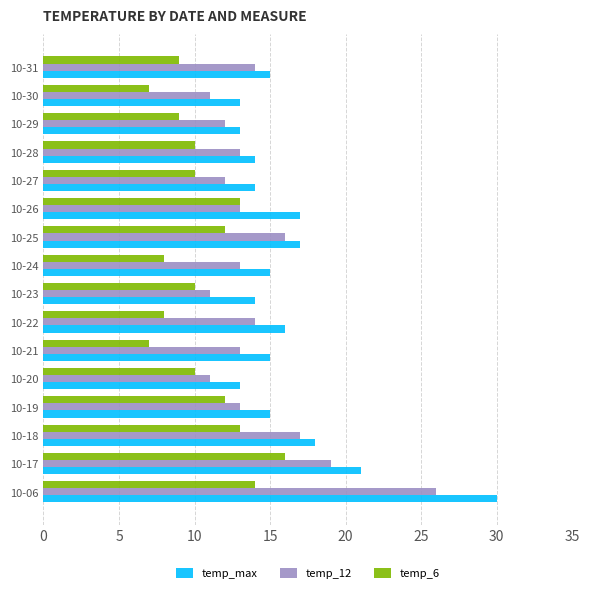

The temp_max series shows 12 at 10-18. True or false?

False